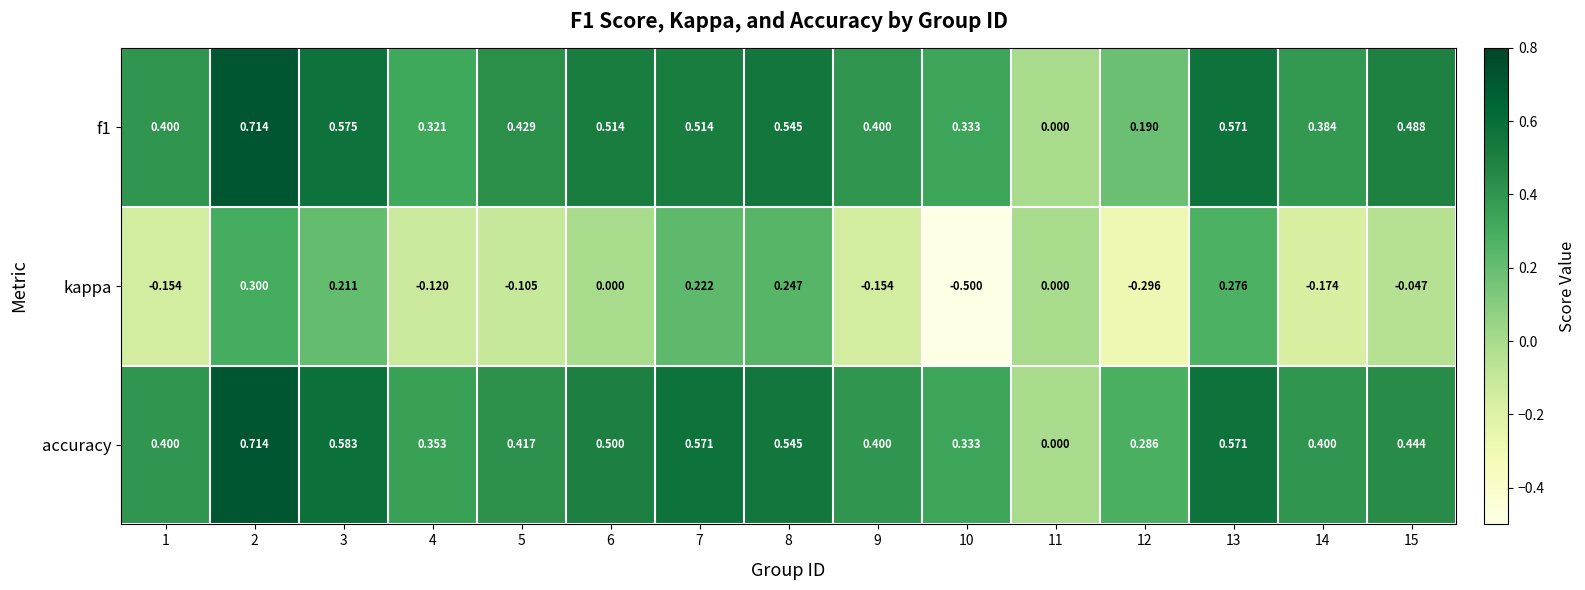

Which series has the largest total across all categories?

accuracy